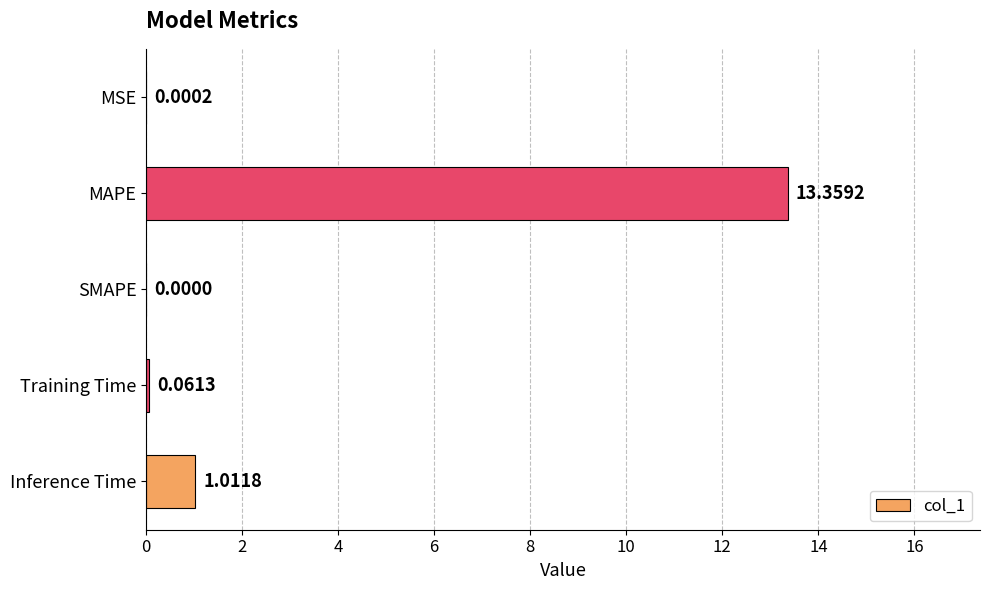

Which label corresponds to the largest value in the chart?

MAPE